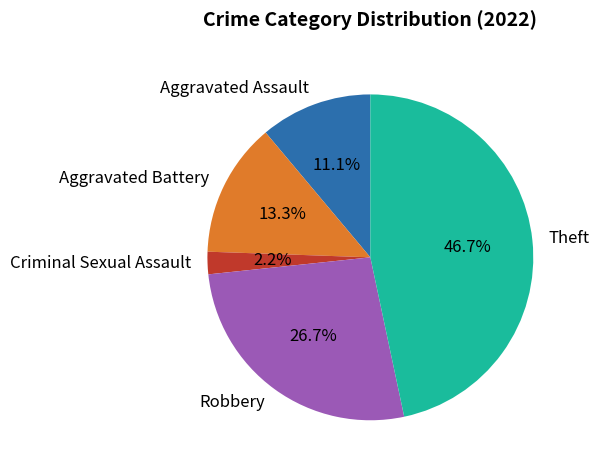

How much of the chart is everything except Aggravated Battery?

86.7%